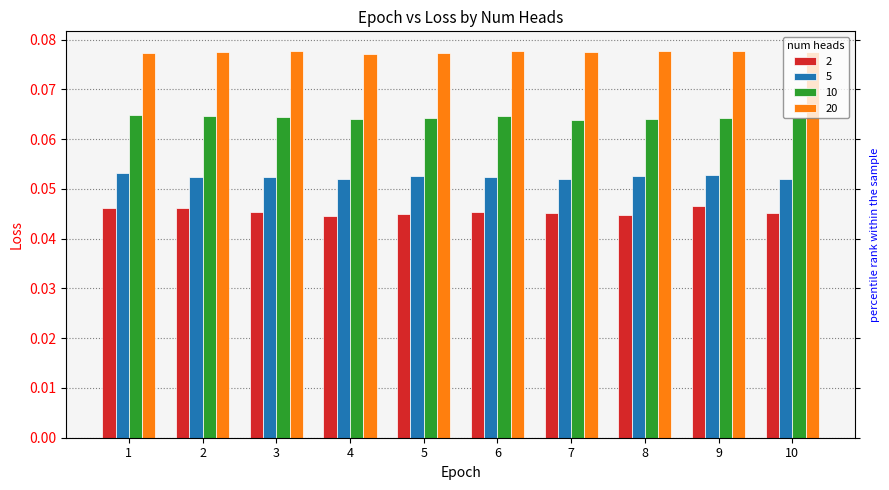

What are all the series names shown in the legend?

2, 5, 10, 20